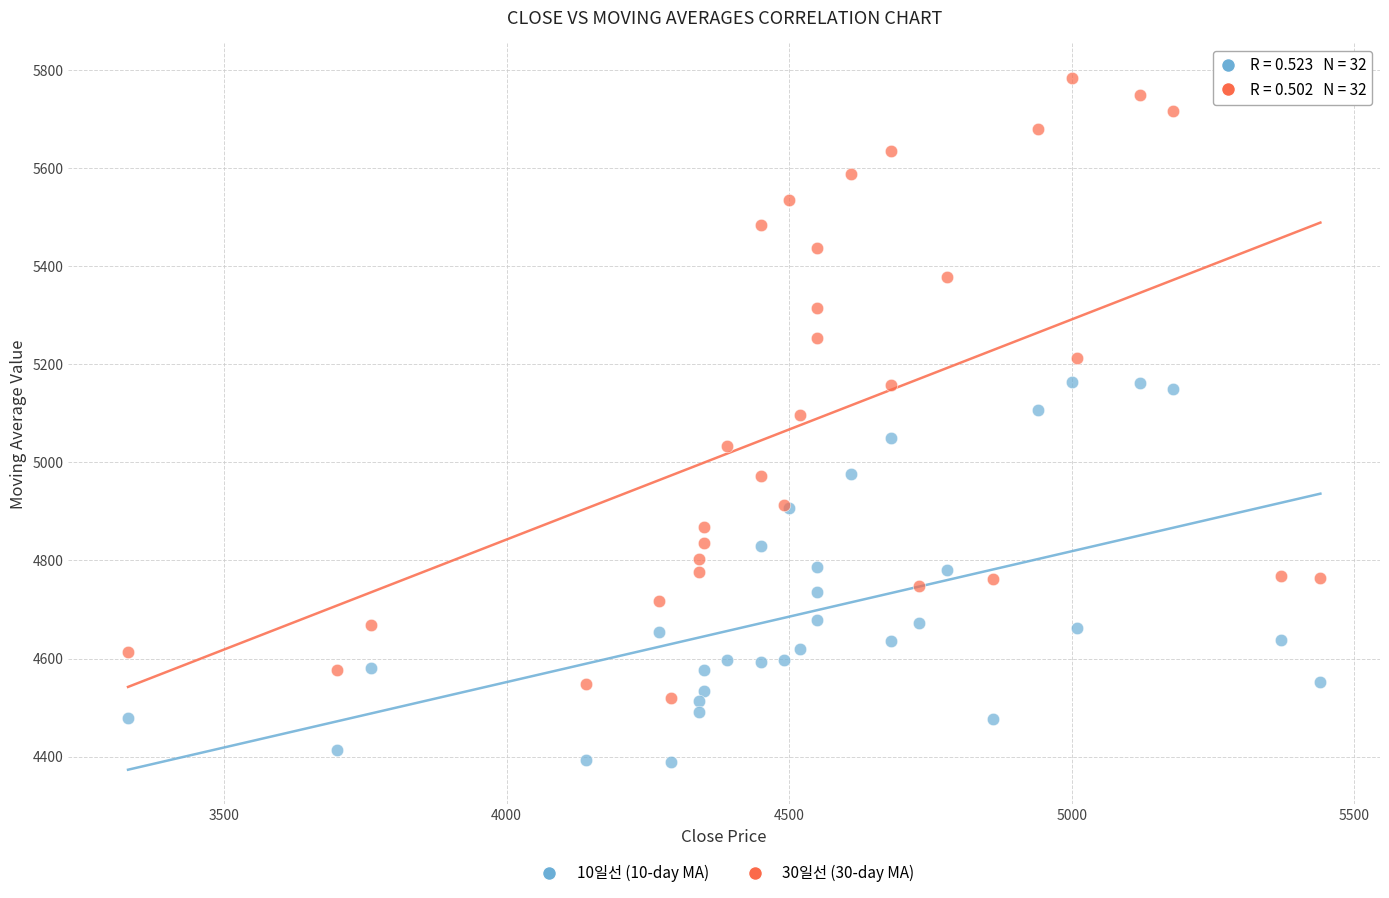

What is the X range (max minus min) for the scatter plot?

2110.0